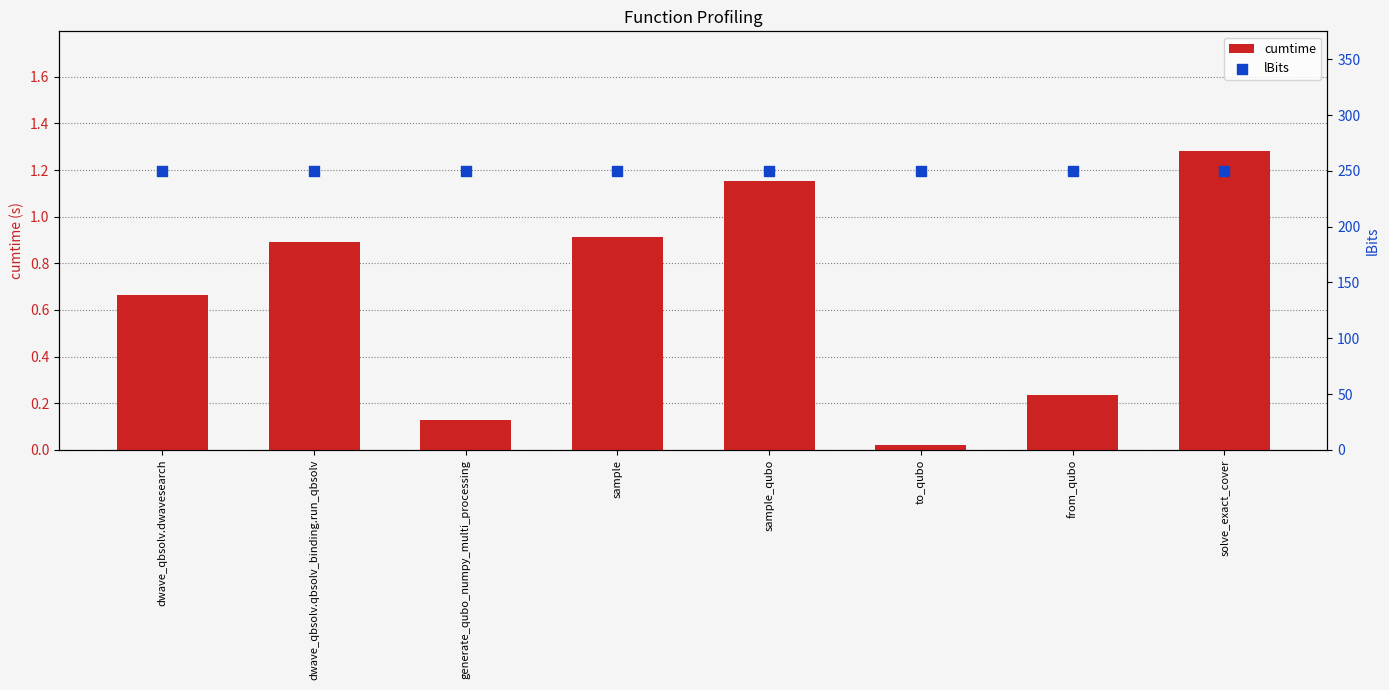

Is the value of cumtime at generate_qubo_numpy_multi_processing greater than the value of lBits at dwave_qbsolv.dwavesearch?

No